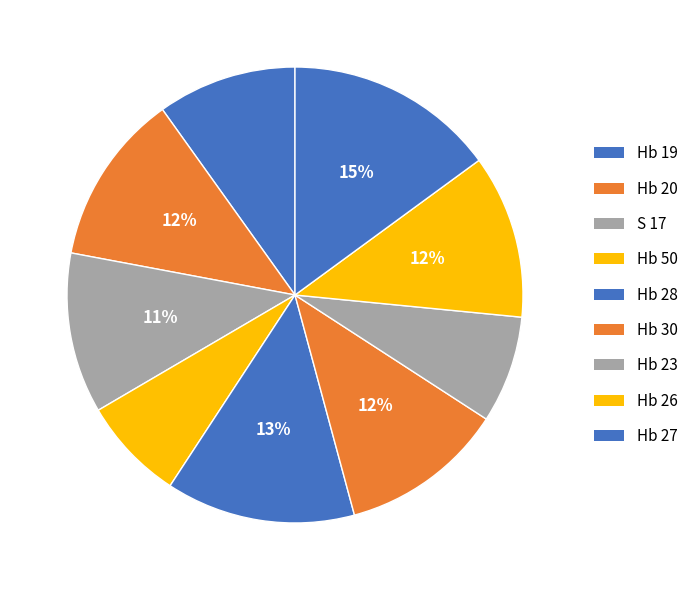

What is the largest slice in the pie chart?

Hb 27